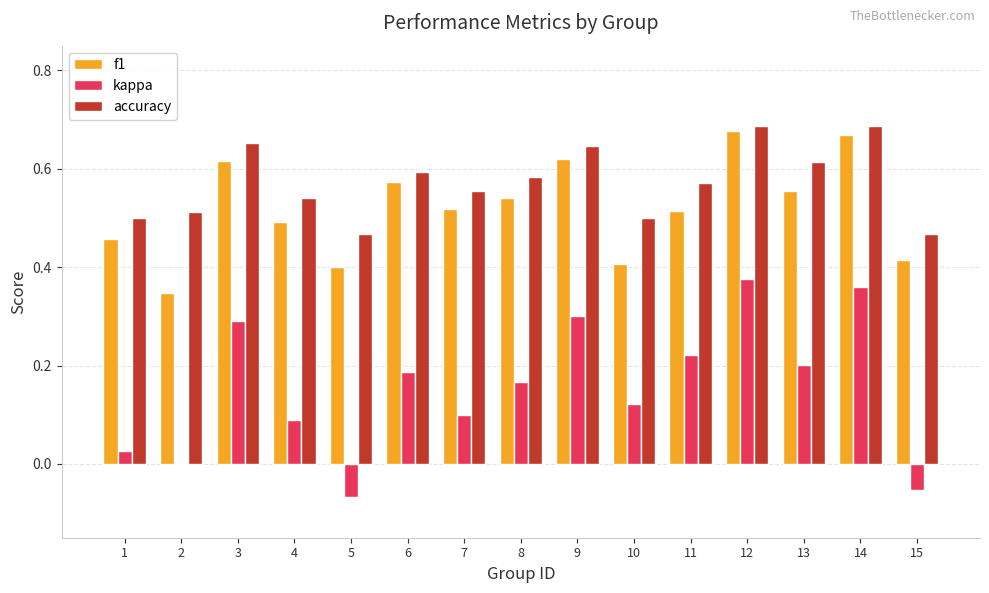

Which series has the largest total across all categories?

accuracy